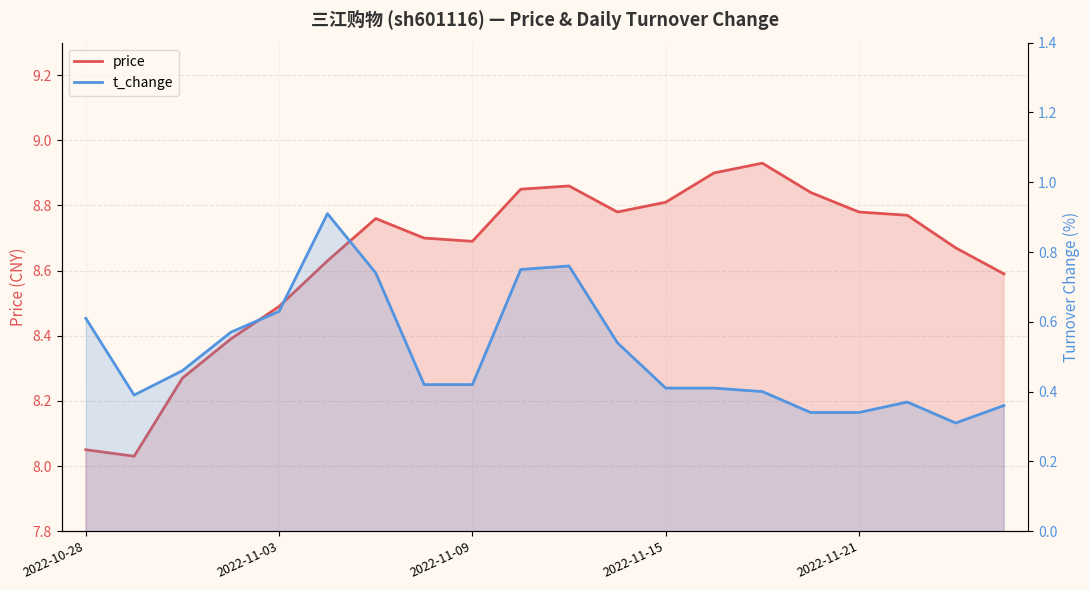

What is the difference between the maximum and minimum values in the price series?

0.9